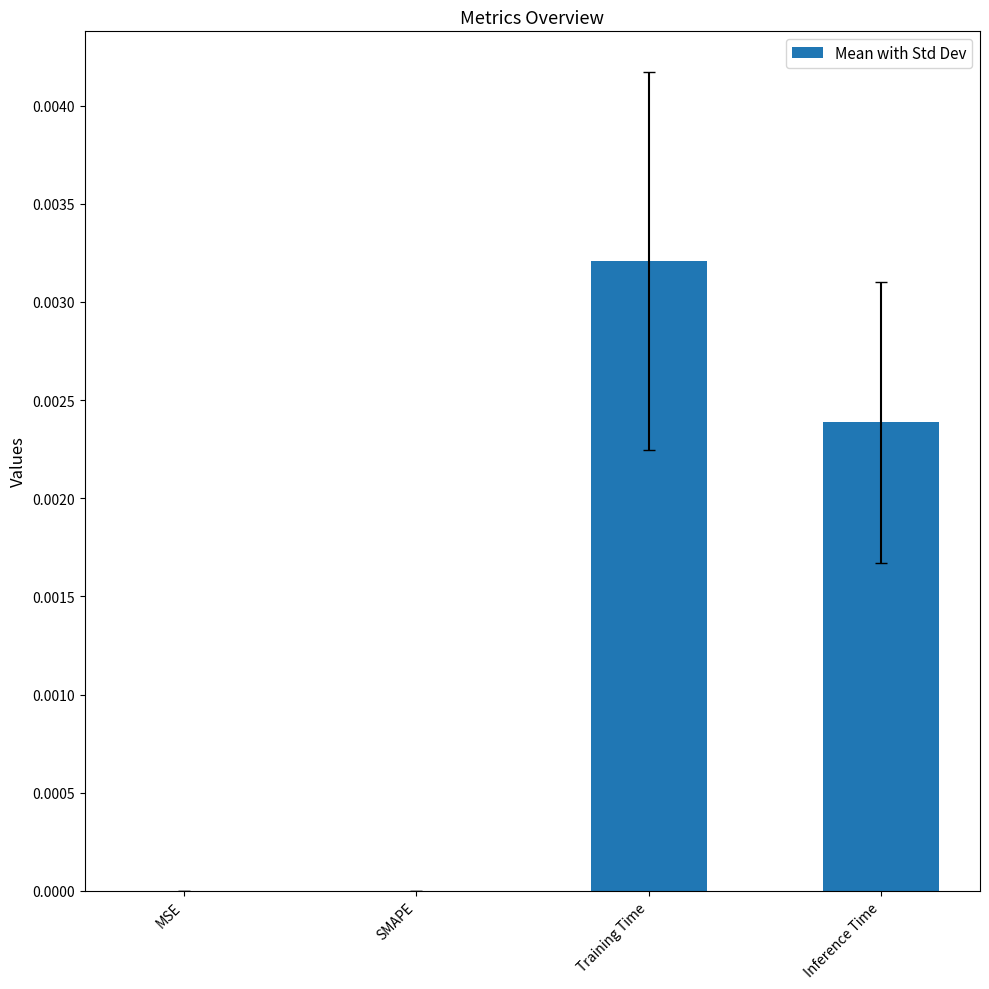

Which has a higher value, Training Time or SMAPE?

Training Time